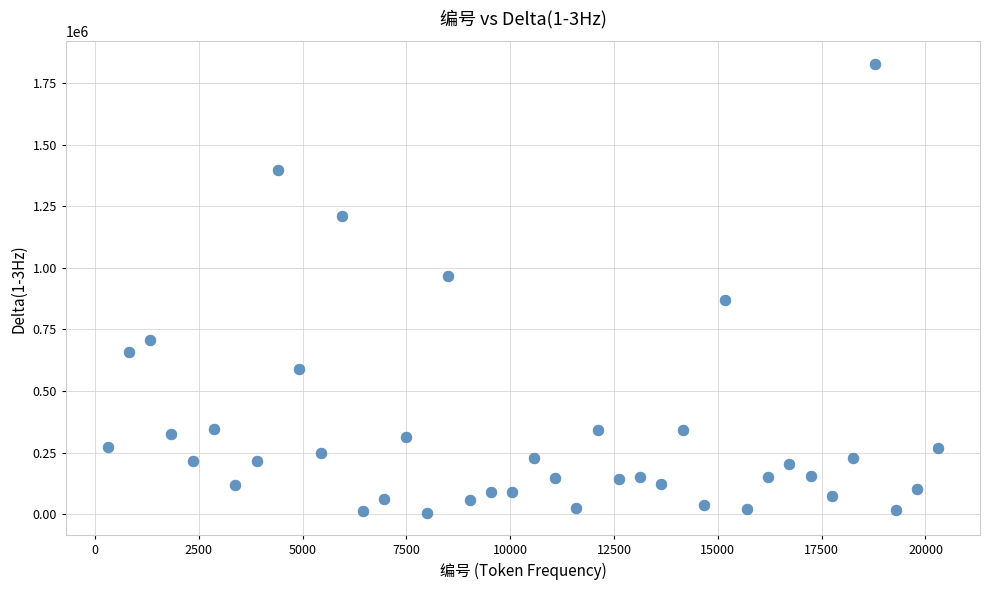

What is the range of X values (max minus min)?

20007